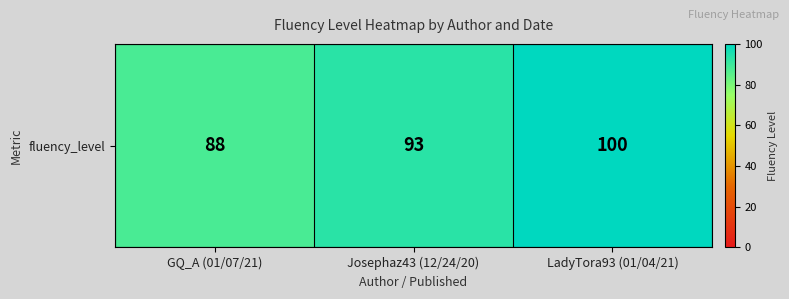

Where is the data nearest to the value 94?

Josephaz43 (12/24/20)